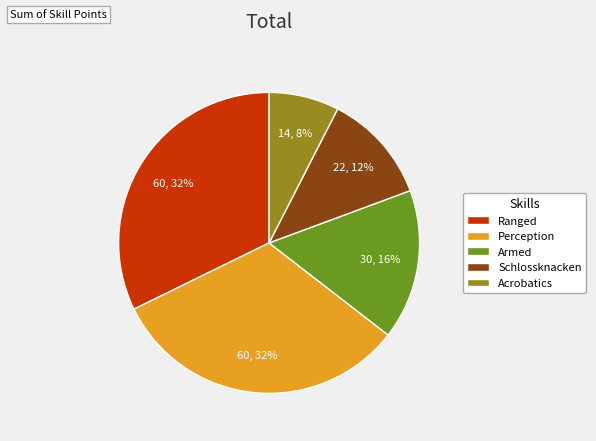

Is there a majority slice in this chart?

No